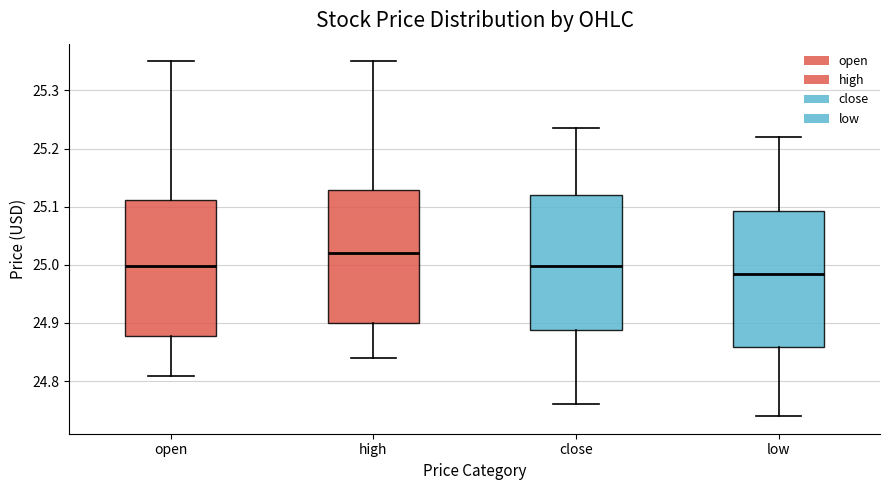

Reading left to right, transcribe this box plot: for each box, give where its median line is, the range the box spans, and where its two whiskers end, as read against the y-axis. The values are not printed on the chart, so give them approximately, as read against the axis.

open: median 25.00, box 24.88 to 25.11, whiskers 24.81 to 25.35
high: median 25.02, box 24.90 to 25.13, whiskers 24.84 to 25.35
close: median 25.00, box 24.89 to 25.12, whiskers 24.76 to 25.24
low: median 24.99, box 24.86 to 25.09, whiskers 24.74 to 25.22